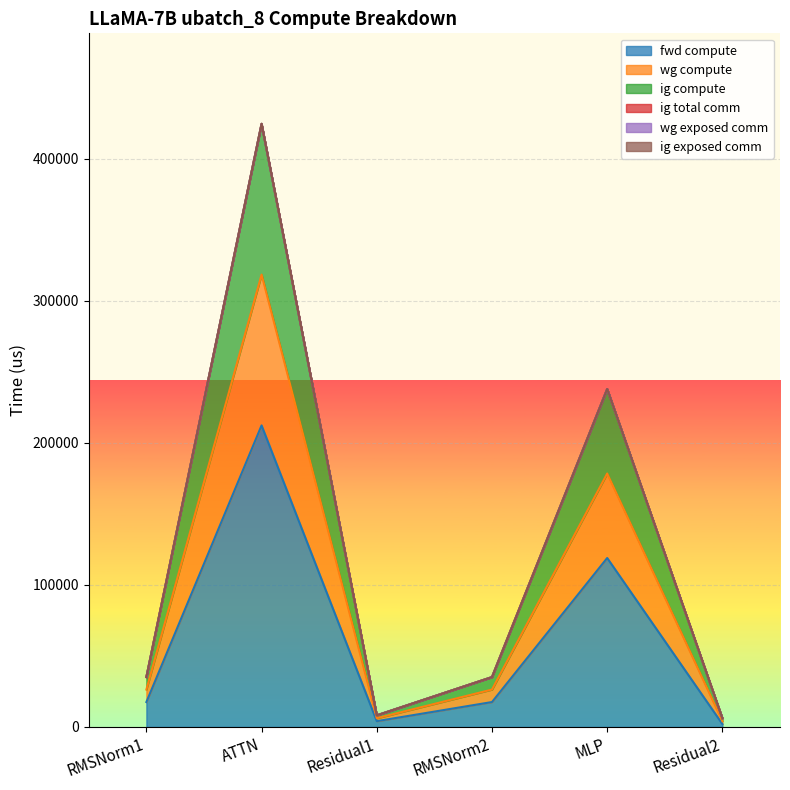

True or false: fwd compute has more than 1 points higher than both neighbors.

True